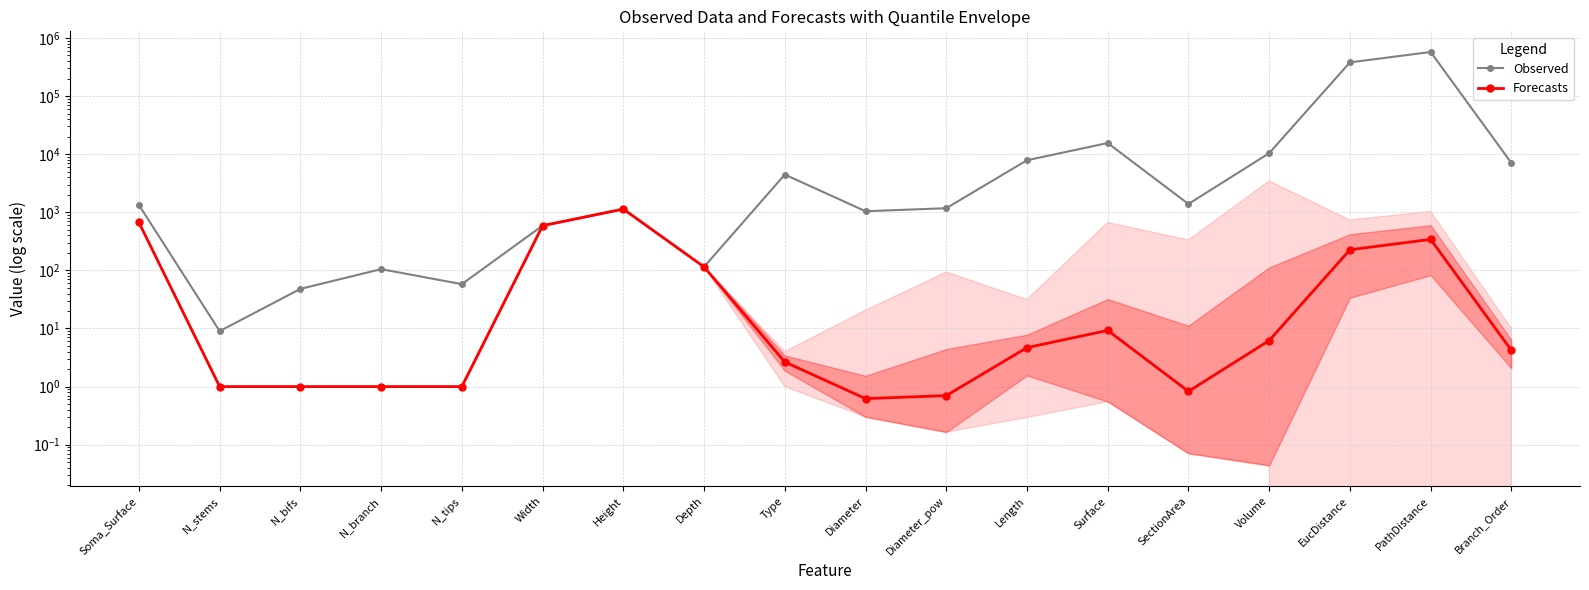

Is it true that Observed equals 380270.0 at EucDistance?

True